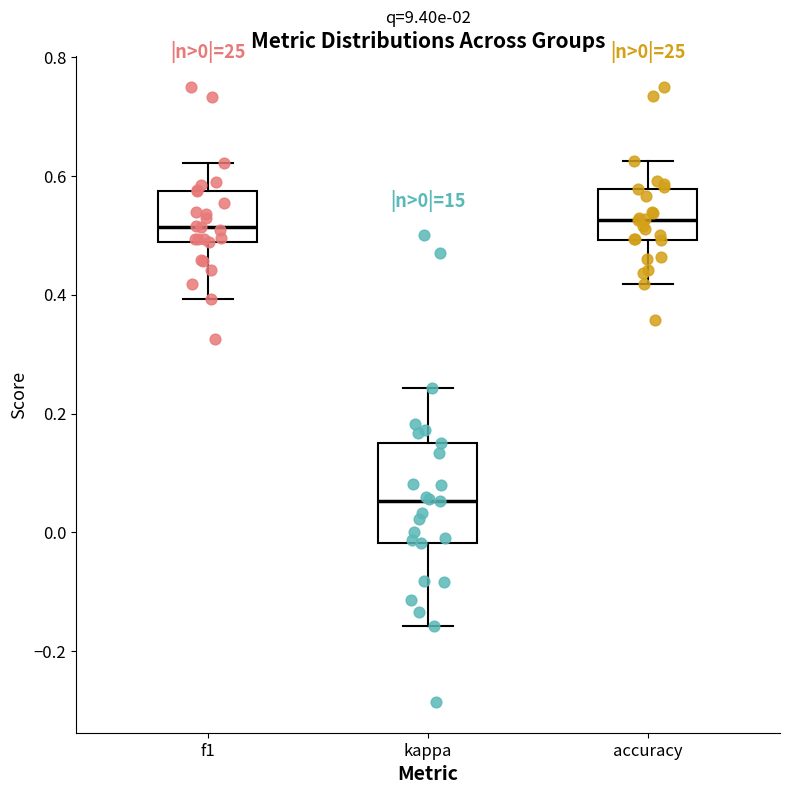

Which box is the tallest, from its lower edge to its upper edge?

kappa